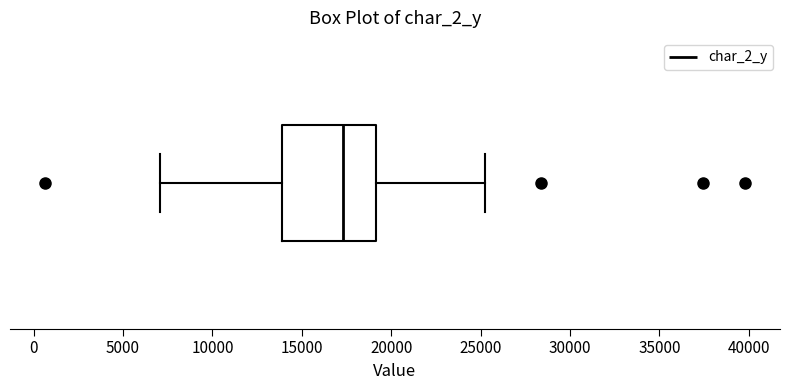

Transcribe this box plot: give where the median line is, the range the box spans, and where the two whiskers end, as read against the x-axis. The values are not printed on the chart, so give them approximately, as read against the axis.

median 17500, box 14000 to 19000, whiskers 7000 to 25500